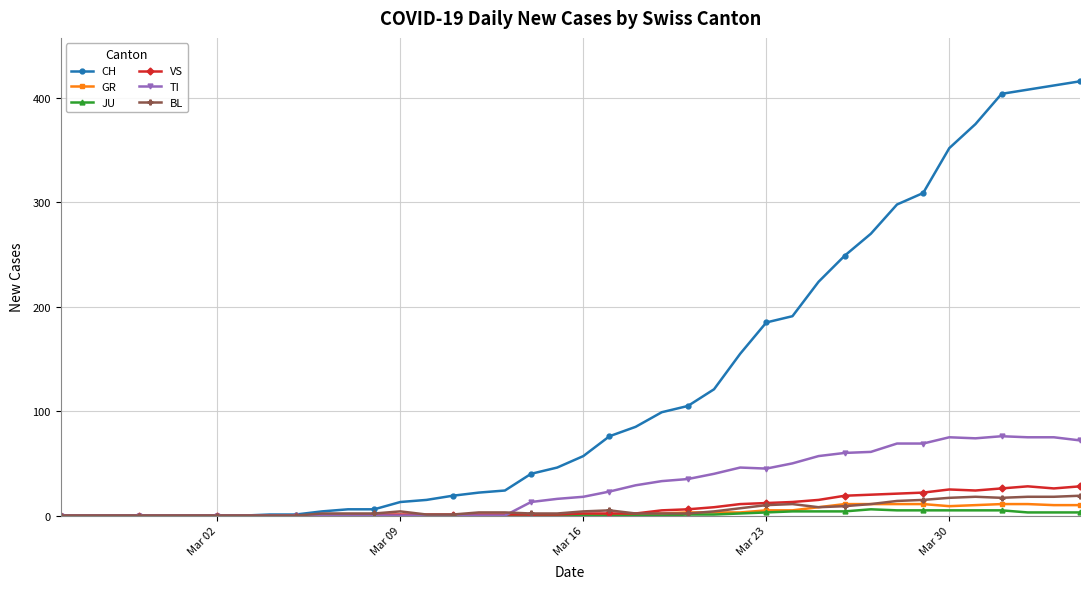

Count the JU values in the range 0 to 3.

31